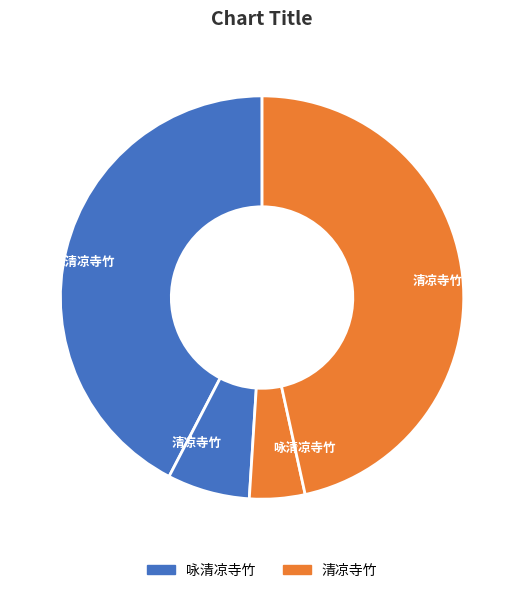

How many segments does this pie chart have?

4